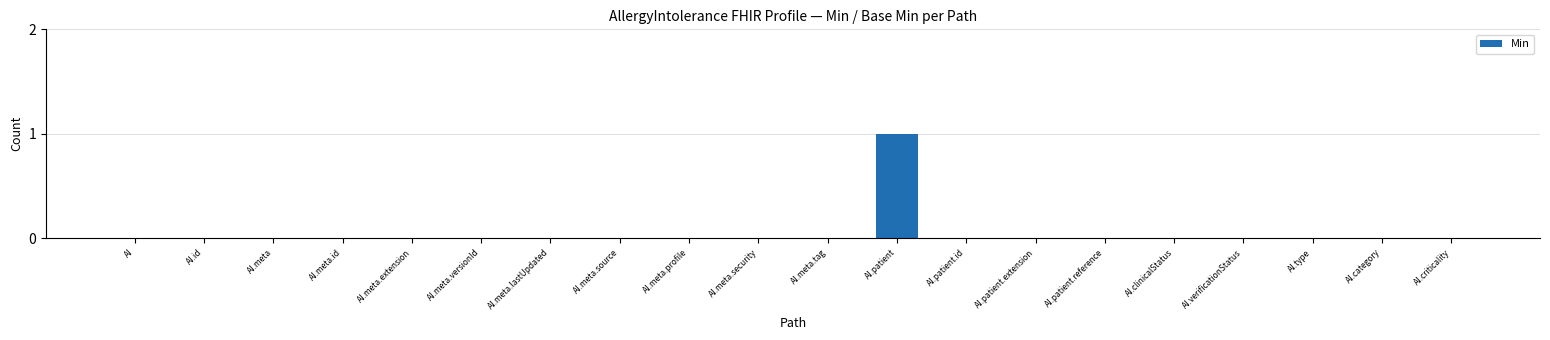

Between AI.meta.tag and AI.patient, which is larger?

AI.patient